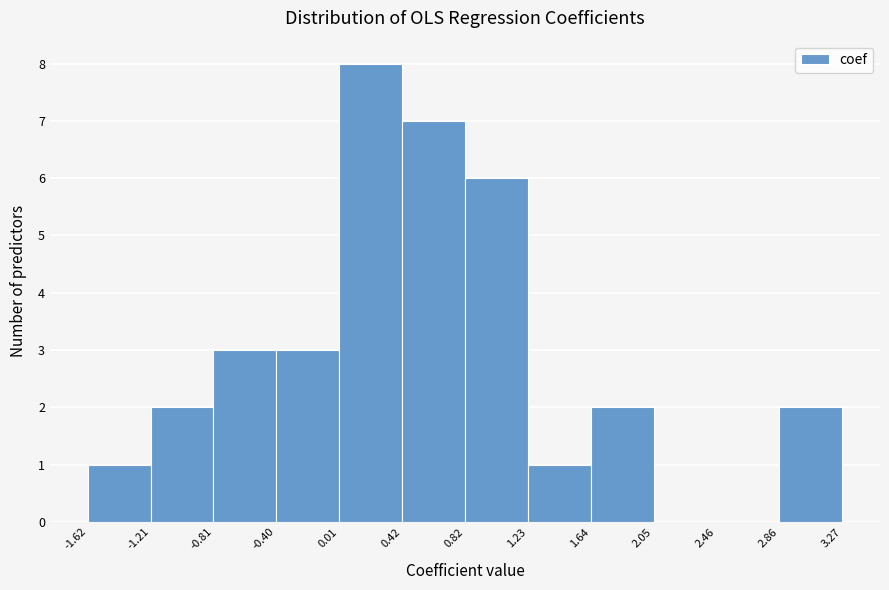

Reading left to right, list every bar in this chart as the range it spans on the x-axis followed by its height. The values are not printed on the chart, so give them approximately, as read against the axis.

-1.62 to -1.21: 1
-1.21 to -0.81: 2
-0.81 to -0.40: 3
-0.40 to 0.01: 3
0.01 to 0.42: 8
0.42 to 0.82: 7
0.82 to 1.23: 6
1.23 to 1.64: 1
1.64 to 2.05: 2
2.05 to 2.46: 0
2.46 to 2.86: 0
2.86 to 3.27: 2